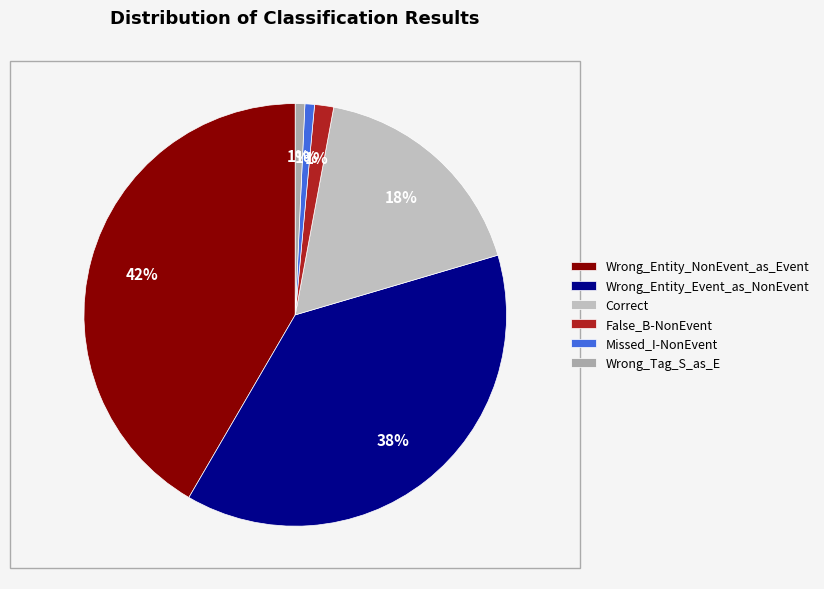

Does False_B-NonEvent account for over 50% of the chart?

No